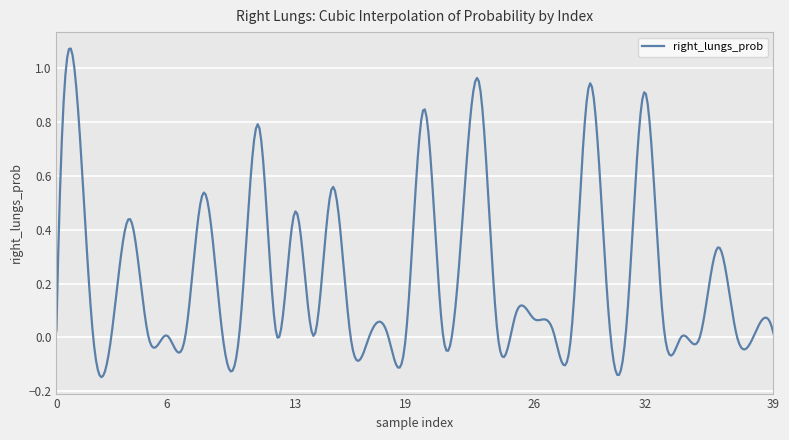

What is the difference between the maximum and minimum values?

1.2